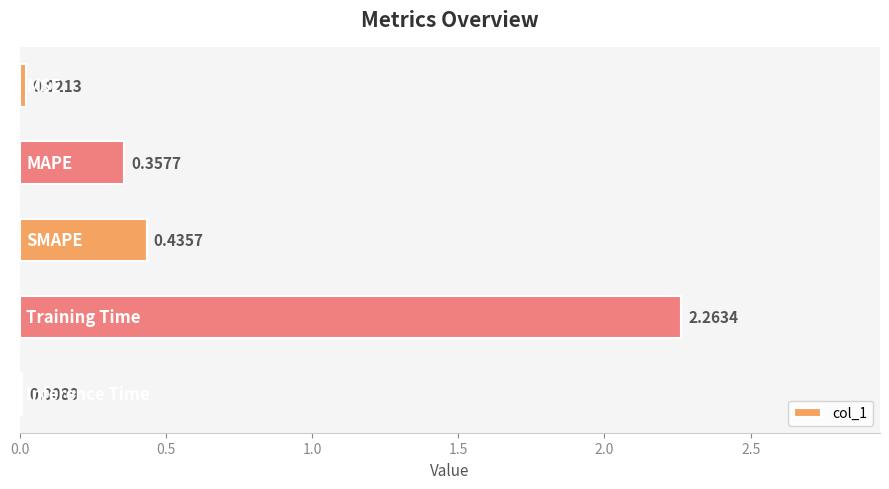

What is the sum of all values?

3.1